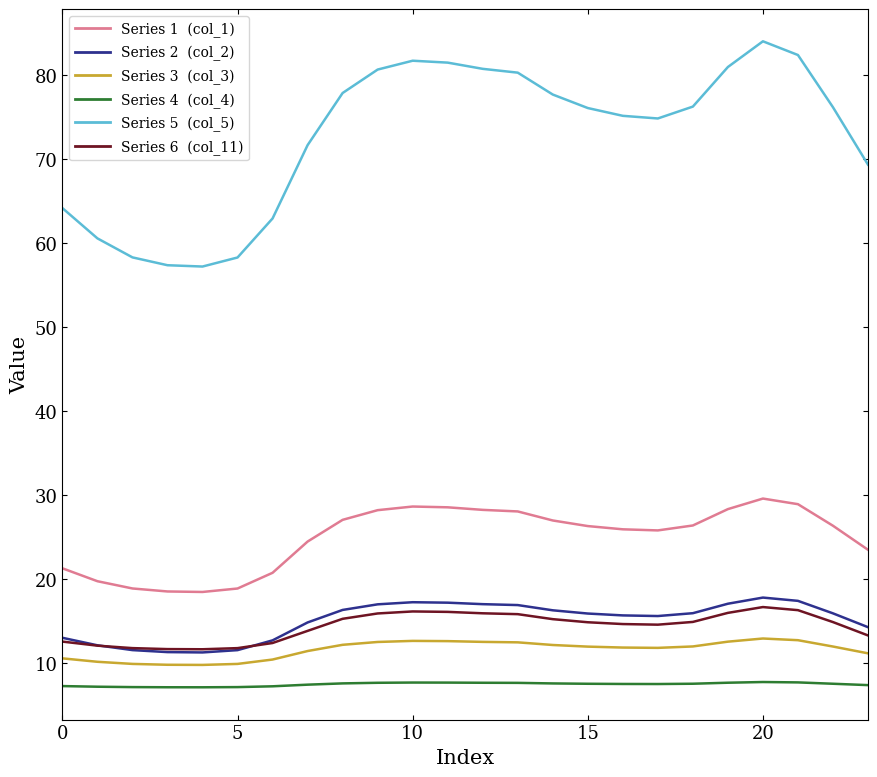

What is the smallest value displayed?

7.1